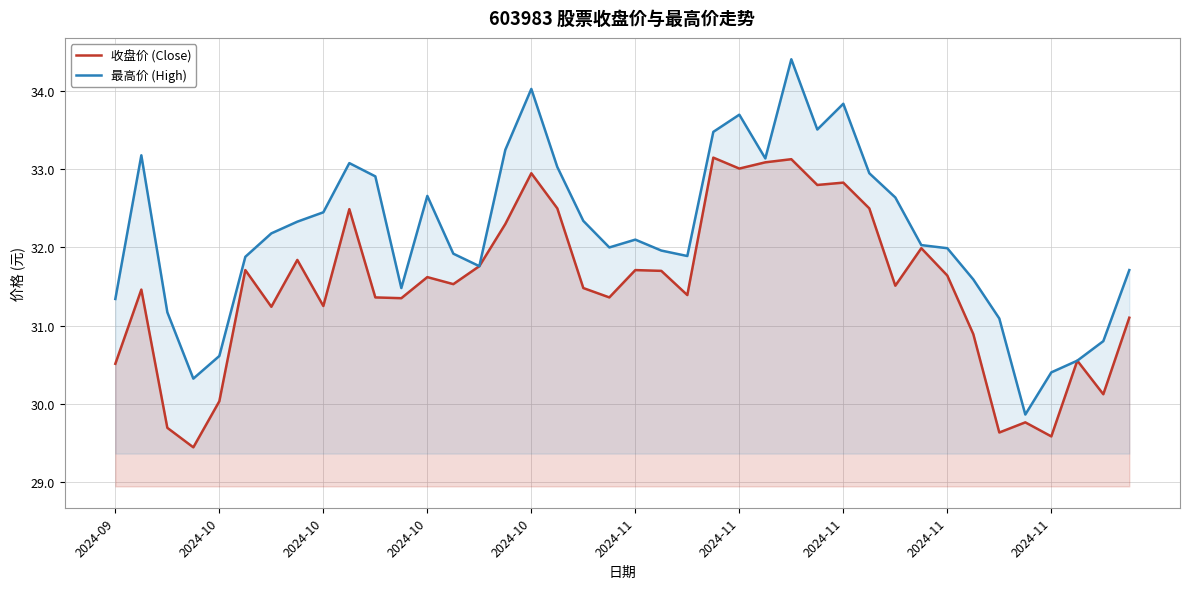

List the series in order of their overall mean, highest first.

最高价 (High), 收盘价 (Close)